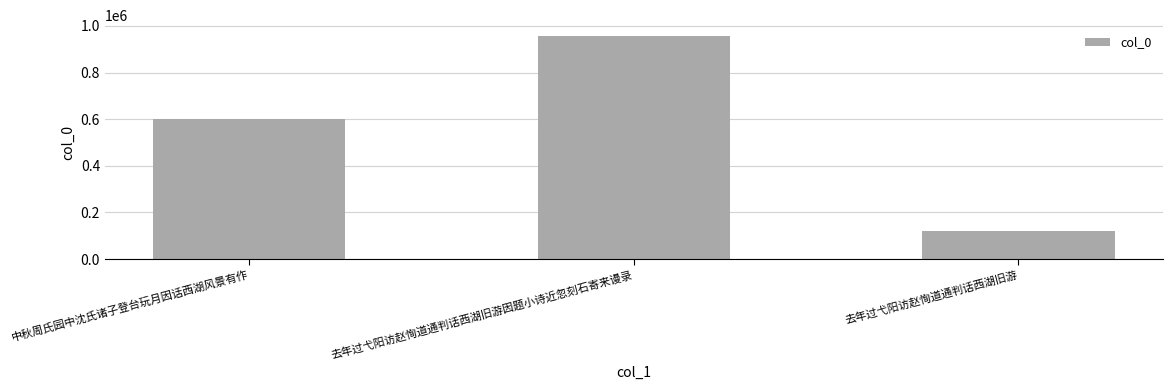

How many distinct data groups are displayed?

1